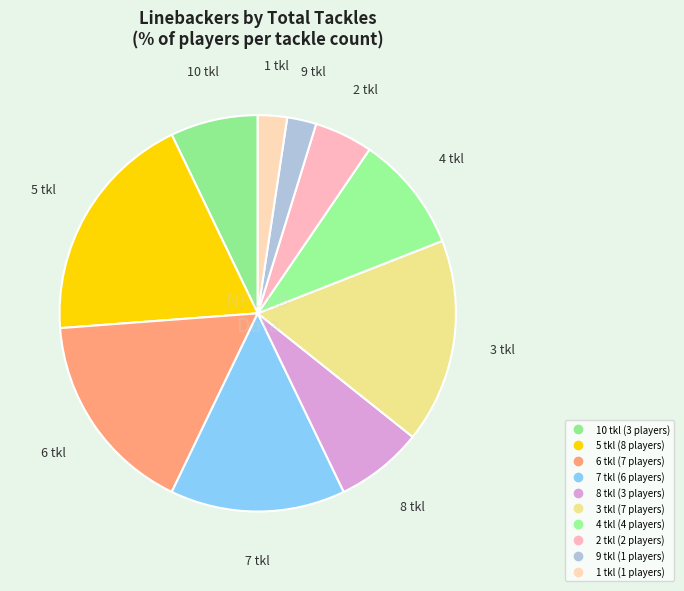

To the nearest percent, what is the difference between the largest and smallest slice percentages?

17%